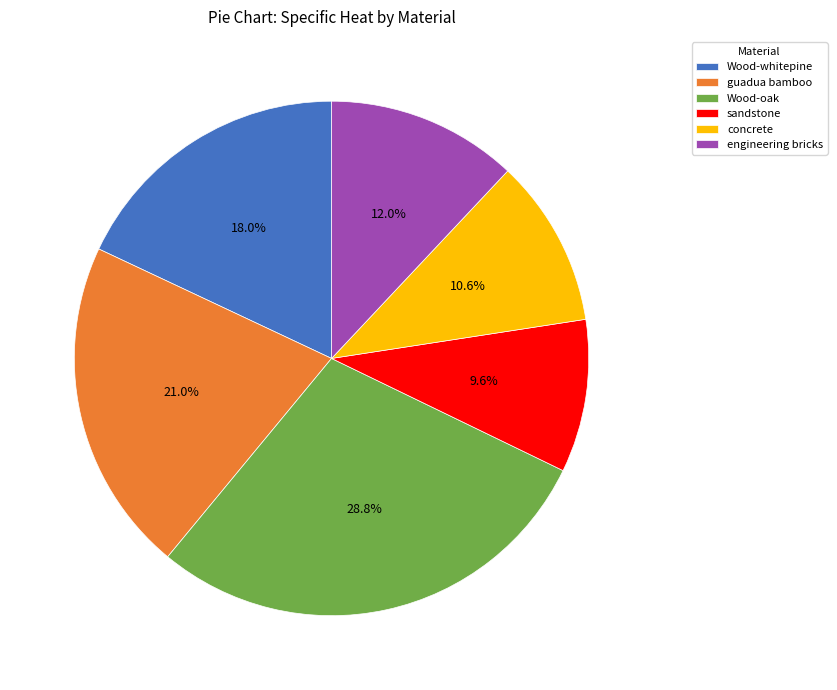

What is the smallest slice in the pie chart?

sandstone